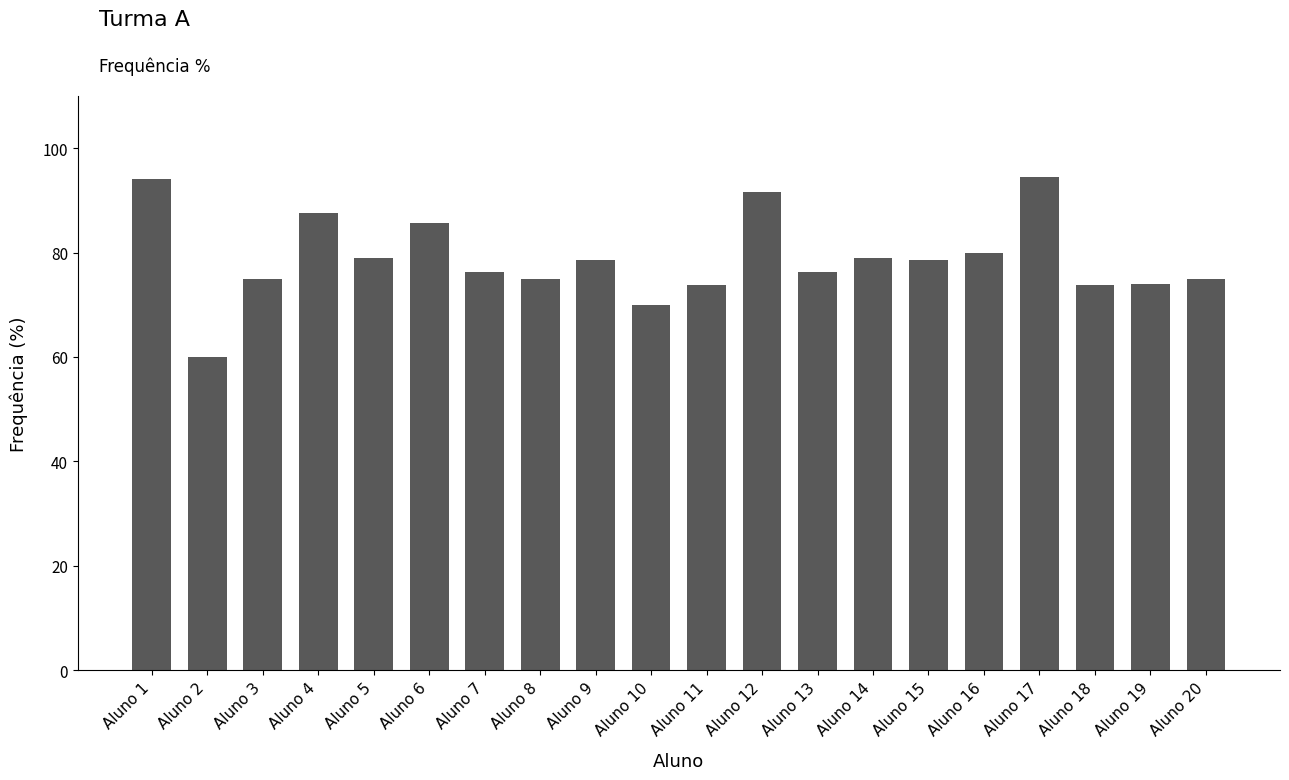

What is the value of the 20th bar from the left?

75.0